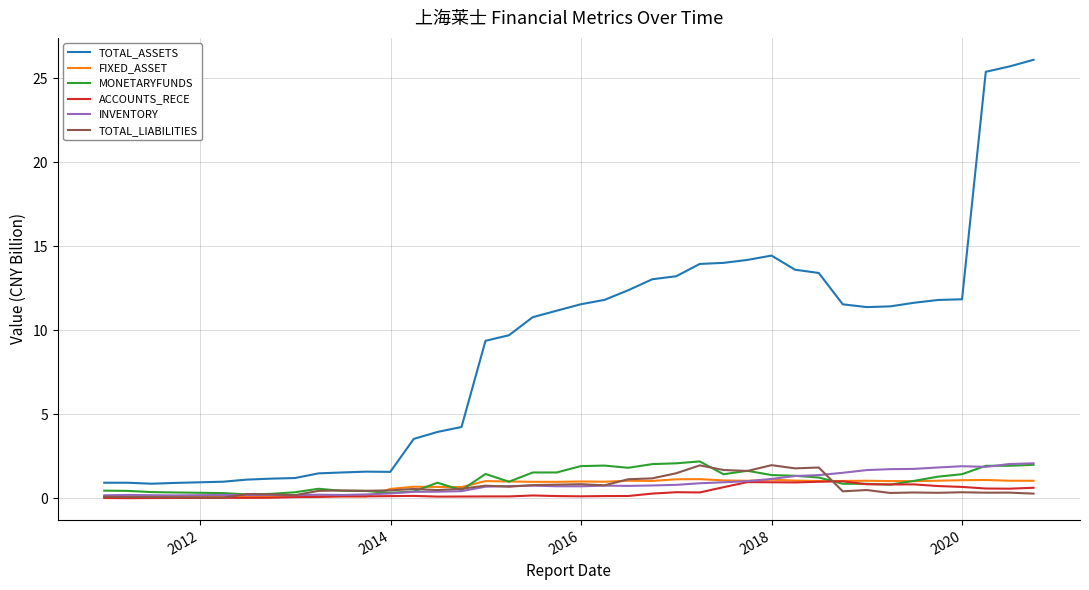

What is the highest value of the TOTAL_LIABILITIES series?

2.0